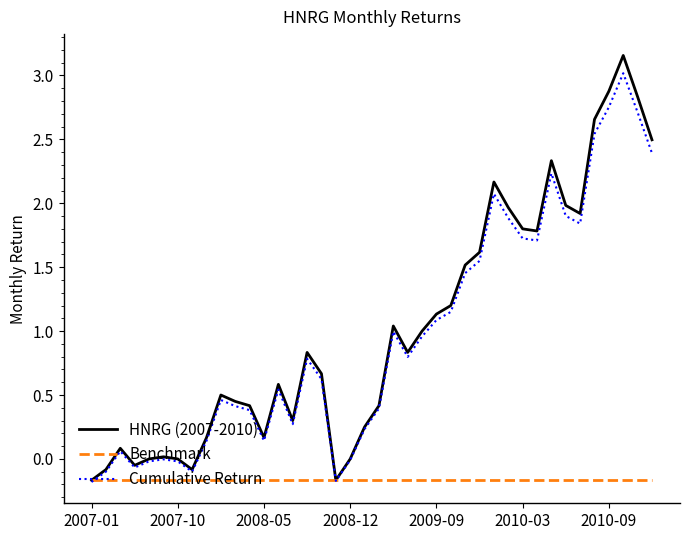

Which series has the widest spread of values?

HNRG (2007-2010)